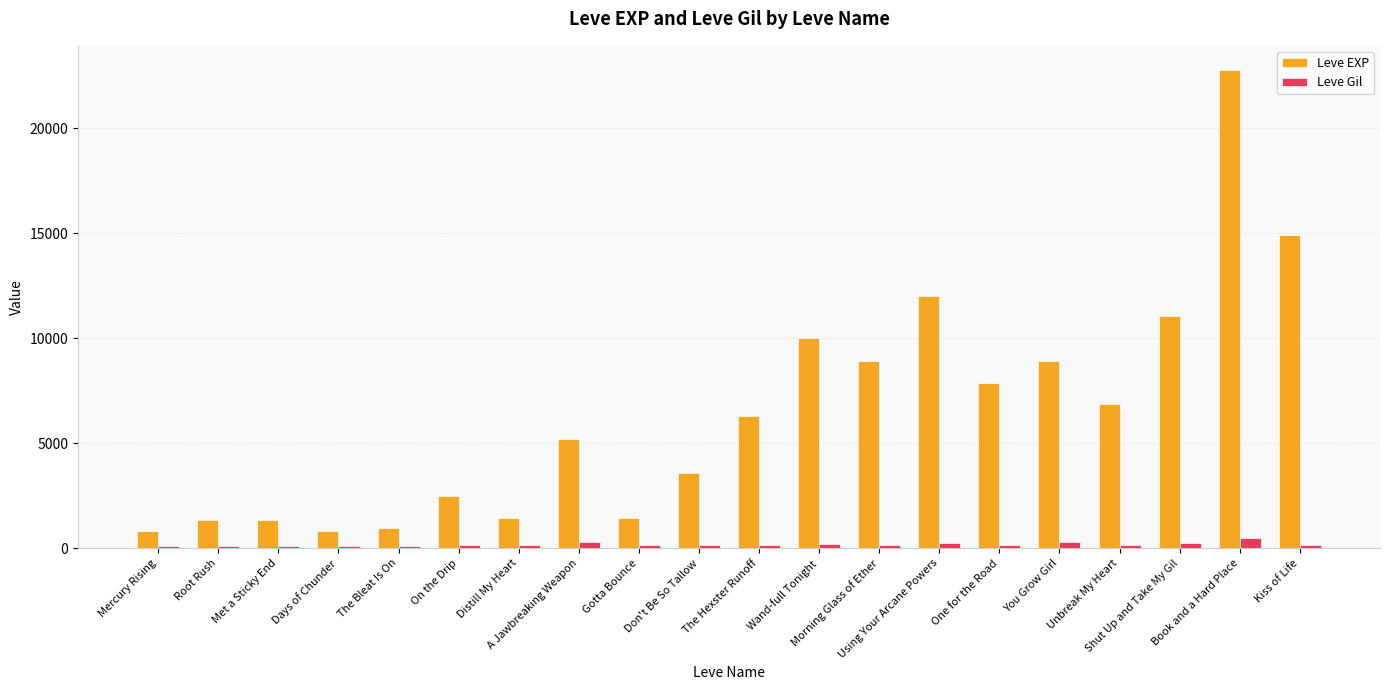

What is the difference between the highest and lowest values at You Grow Girl?

8646